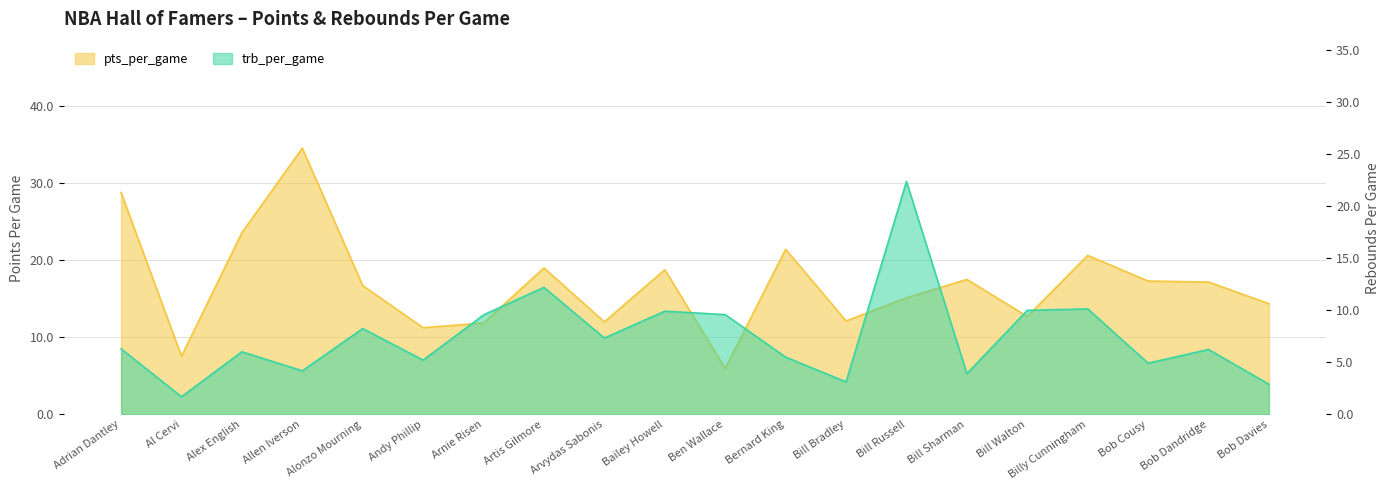

How many categories are shown in the chart?

20